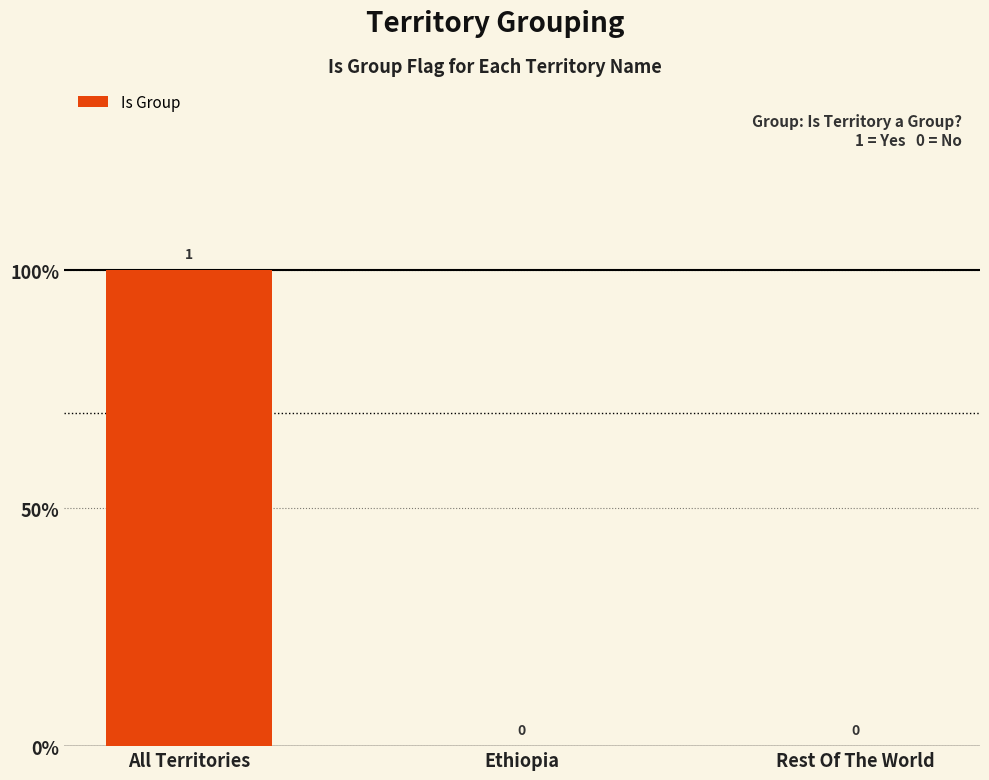

Are the bars horizontal?

No